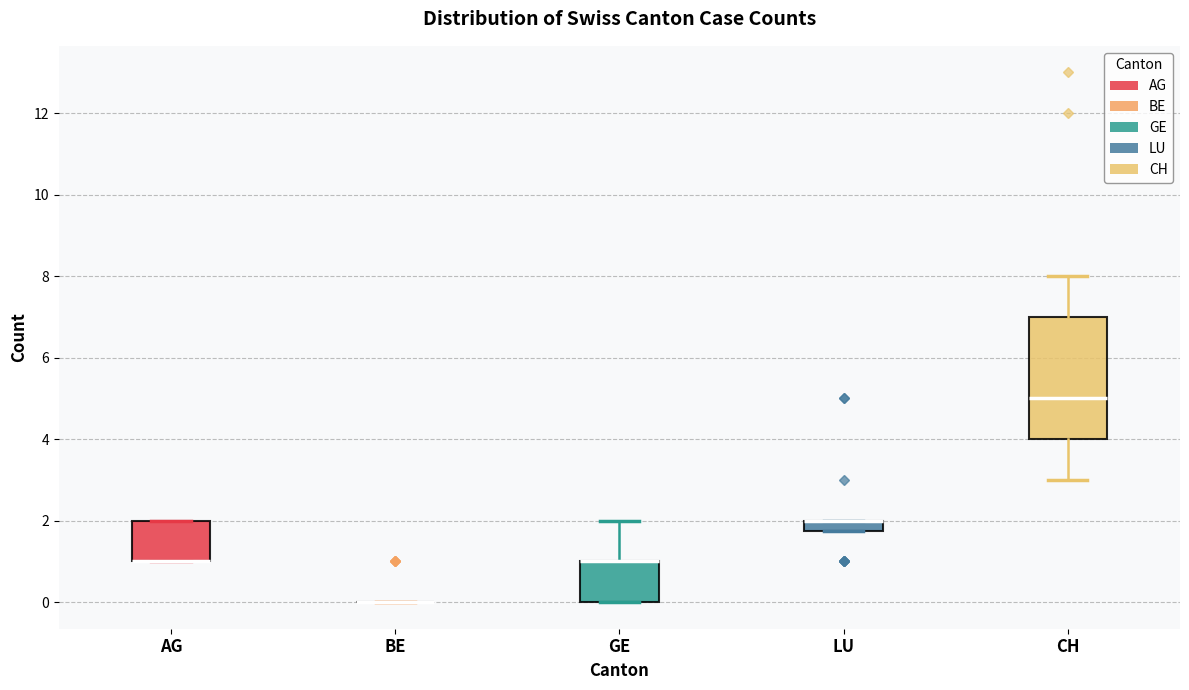

Where is the lower edge of the box for CH on the y-axis? The values are not printed on the chart, so give them approximately, as read against the axis.

4.0